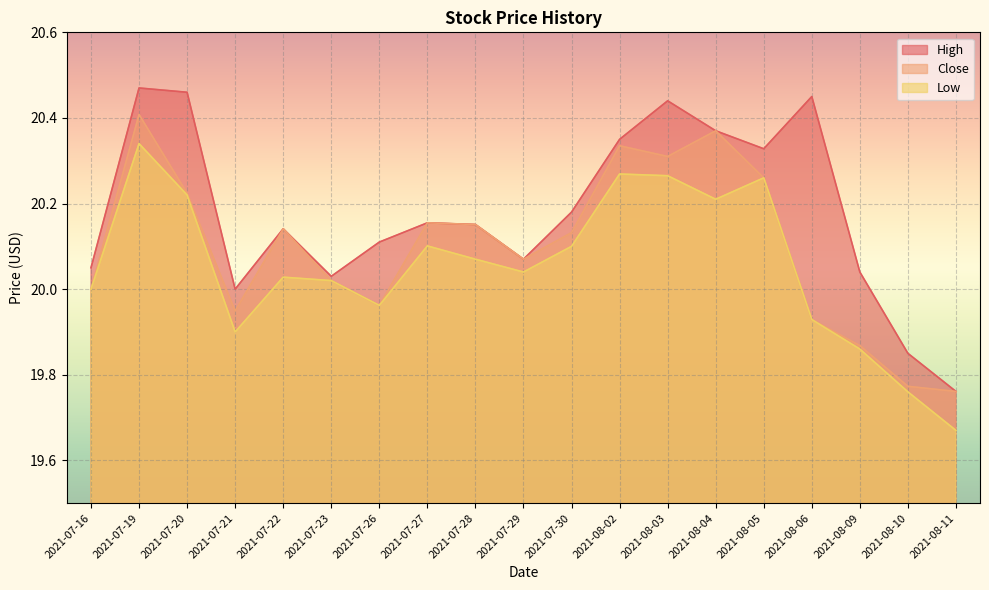

What are all the series names shown in the legend?

High, Close, Low